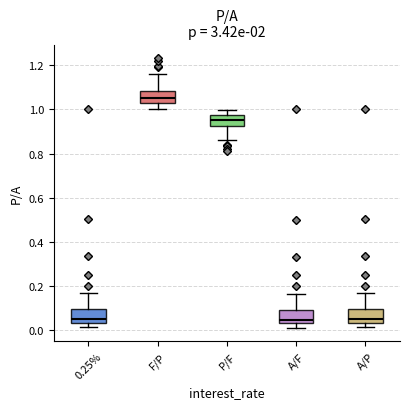

Reading left to right, read every box against the y-axis: the position of its median line, the range the box covers, and the ends of its whiskers. The values are not printed on the chart, so give them approximately, as read against the axis.

0.25%: median 0.06, box 0.04 to 0.10, whiskers 0.02 to 0.16
F/P: median 1.06, box 1.02 to 1.08, whiskers 1.00 to 1.16
P/F: median 0.96, box 0.92 to 0.98, whiskers 0.86 to 1.00
A/F: median 0.04 (just above the box's lower edge), box 0.04 to 0.10, whiskers 0.02 to 0.16
A/P: median 0.06, box 0.04 to 0.10, whiskers 0.02 to 0.16